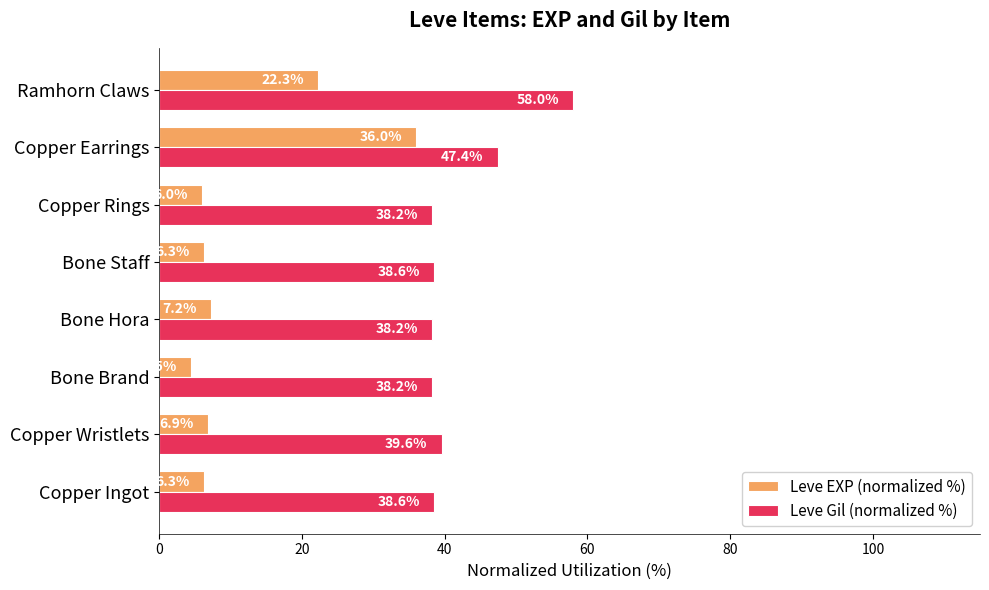

Where is Leve EXP (normalized %) nearest to the value 20?

Ramhorn Claws